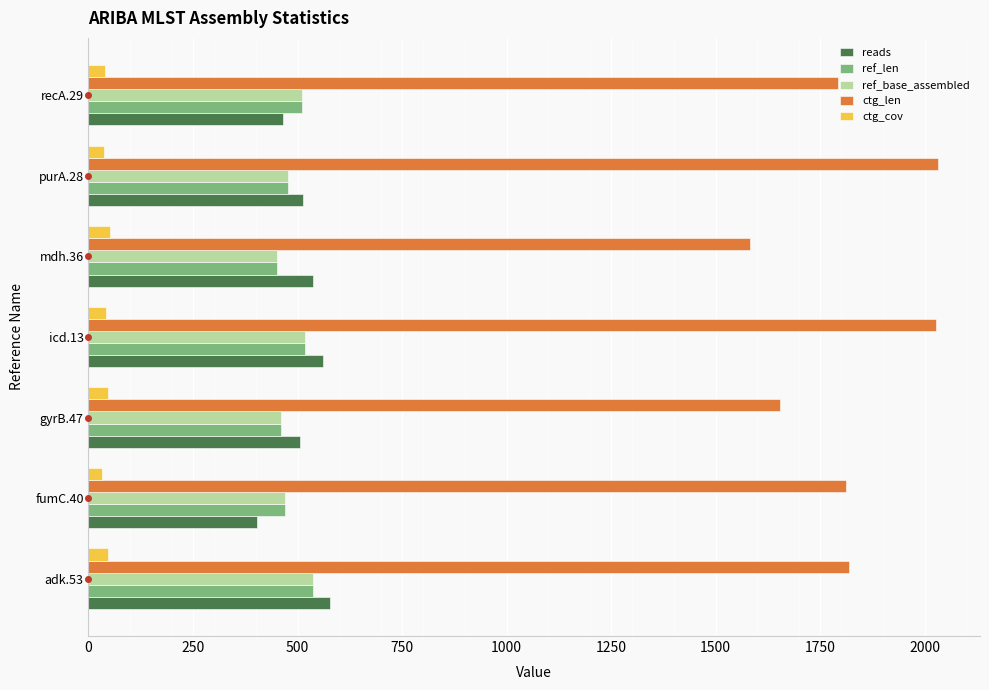

Is the value of ctg_len at gyrB.47 greater than the value of reads at purA.28?

Yes